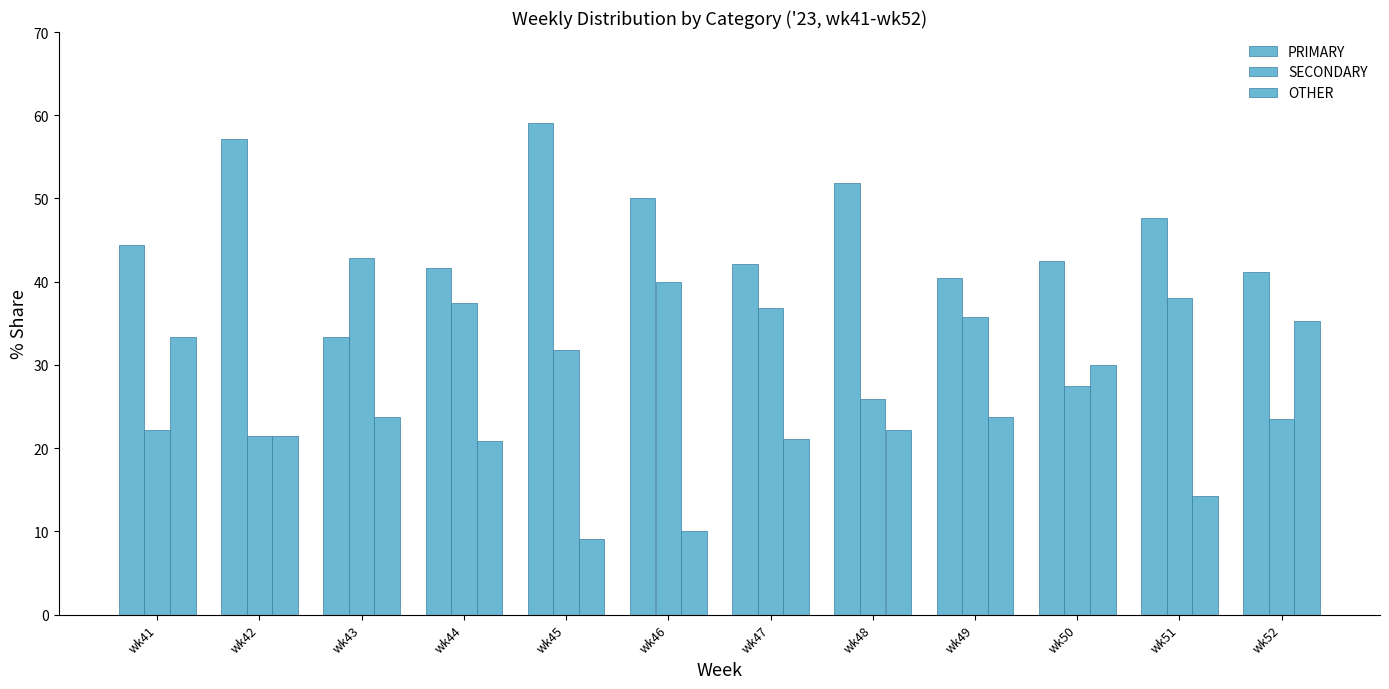

What is the average value of the OTHER series?

22.1